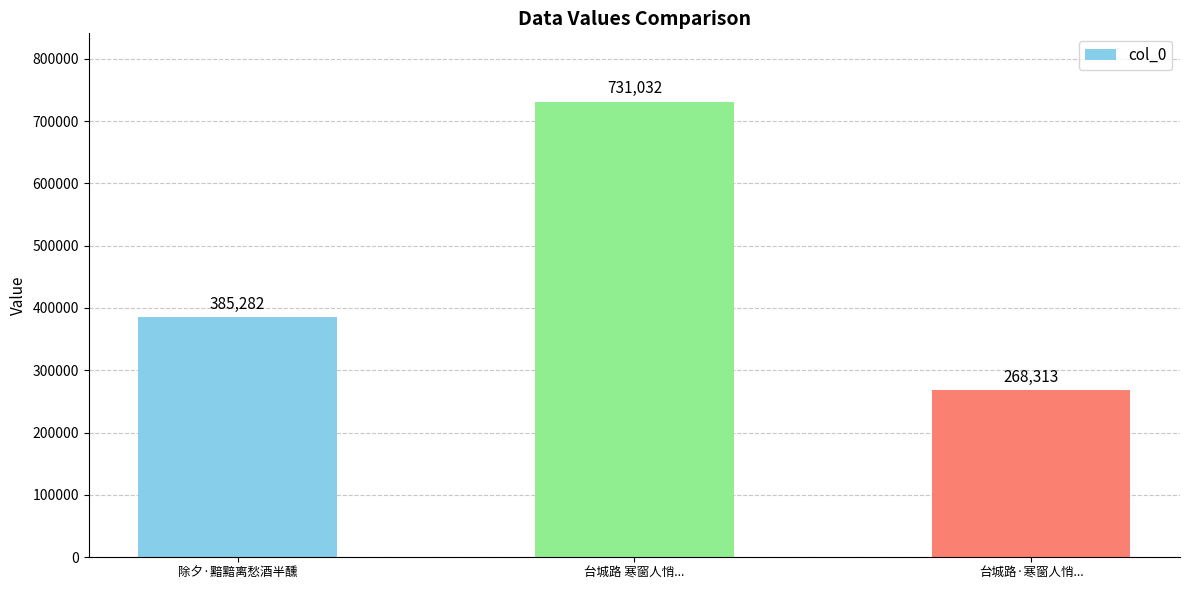

What is the minimum value shown in the chart?

268313